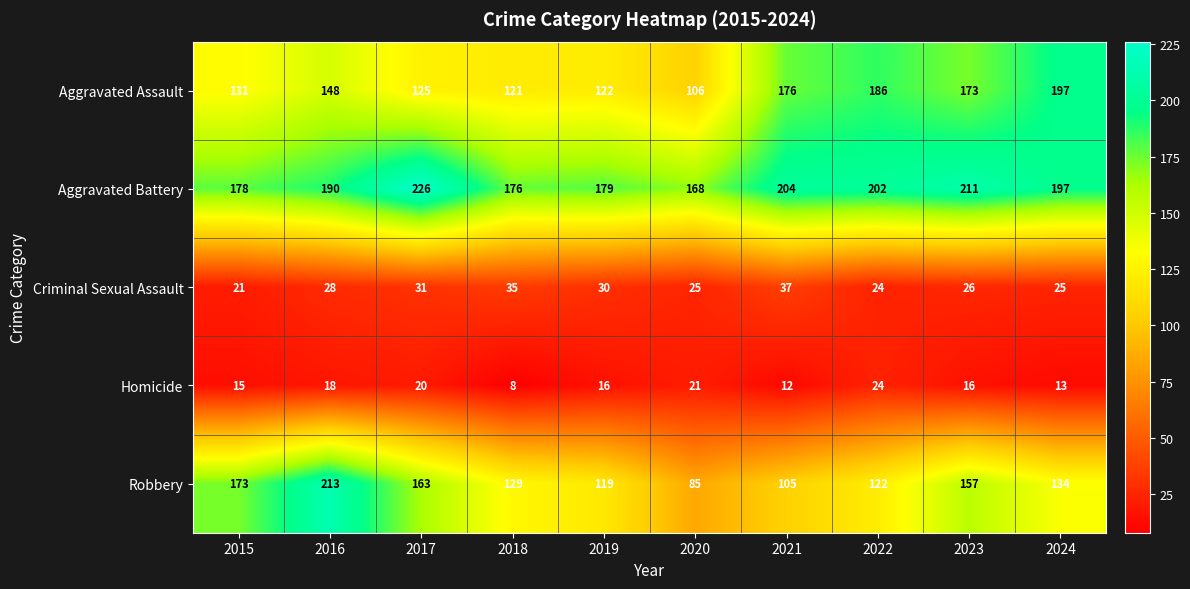

At which category does the chart reach its peak across all series?

2017